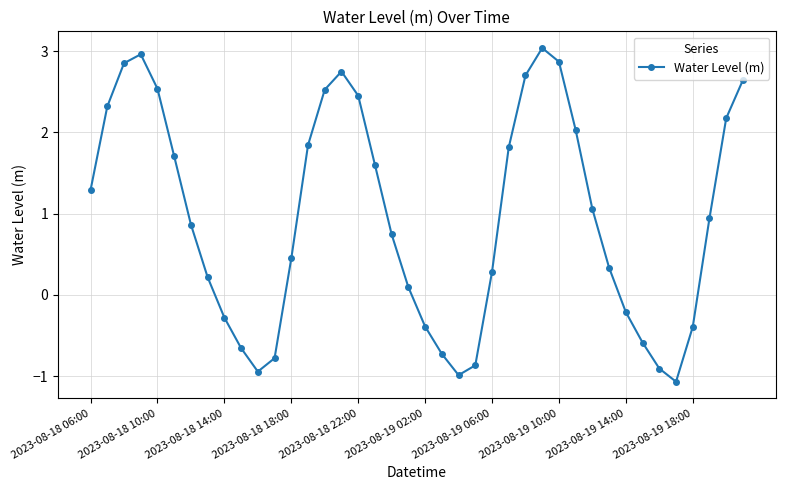

What is the value of the 30th point from the left?

2.0